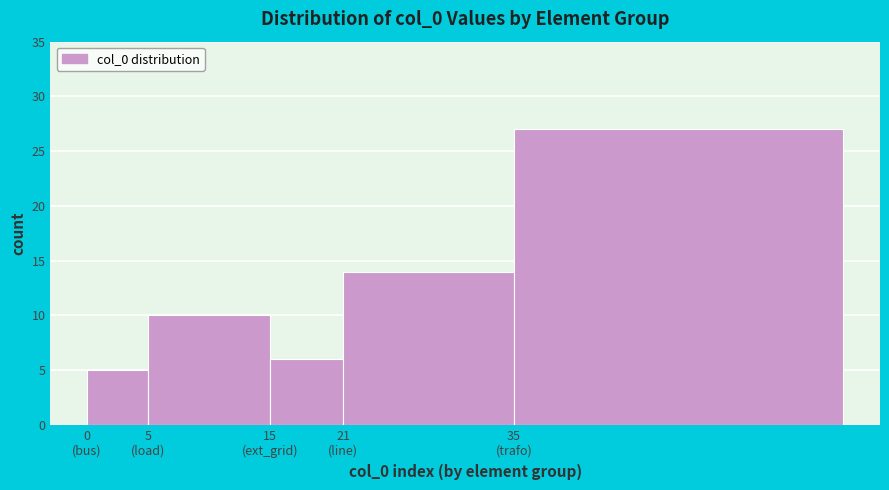

Reading left to right, extract all data points from this chart.

5	10	6	14	27